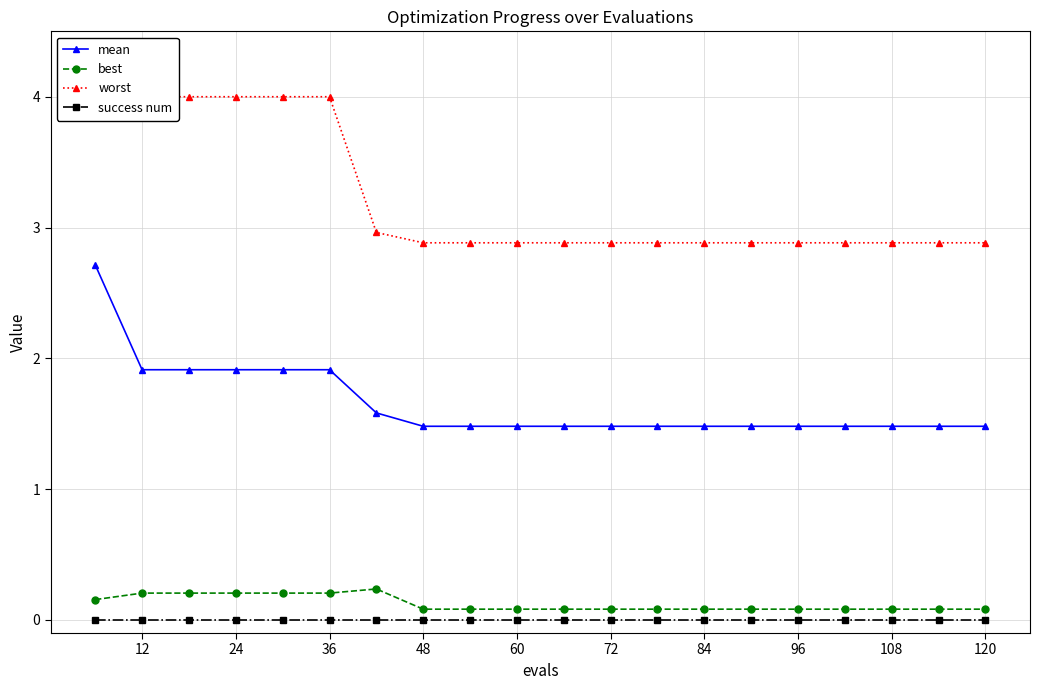

True or false: mean and success num cross at least once.

False